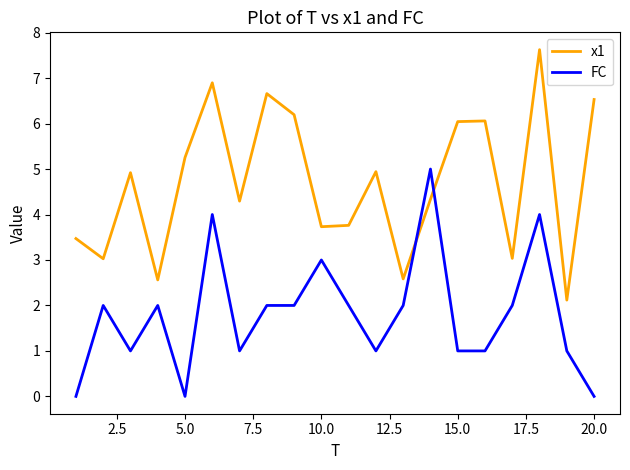

Which series has the largest total across all categories?

x1